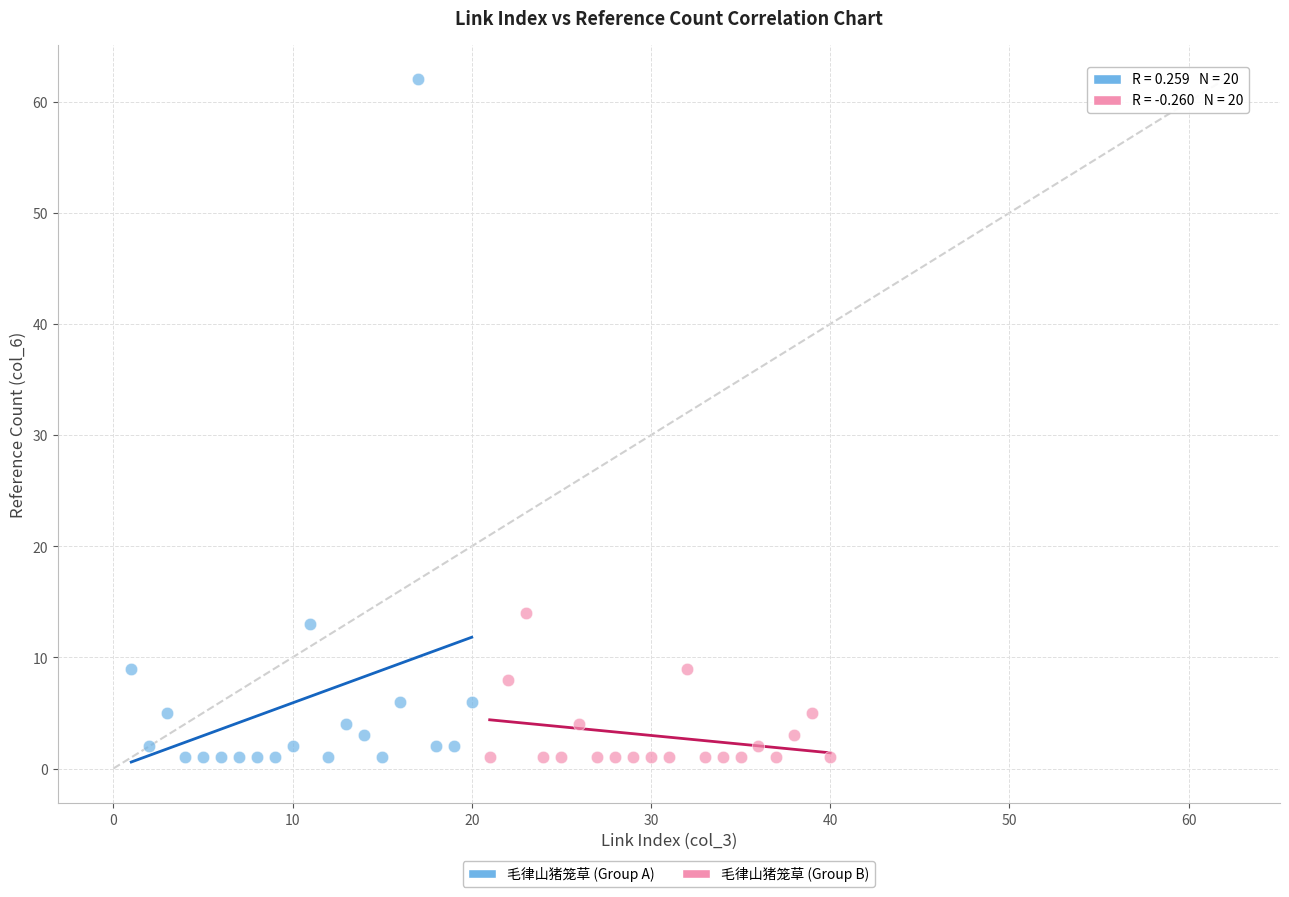

What are all the series names shown in the legend?

毛律山猪笼草 (Group A), 毛律山猪笼草 (Group B)